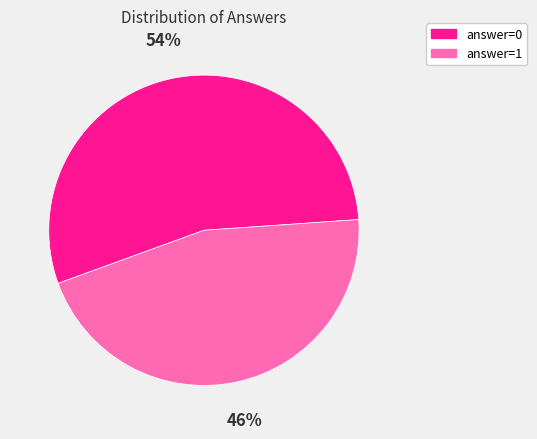

To the nearest percent, what is the combined percentage of answer=1 and answer=0?

100%